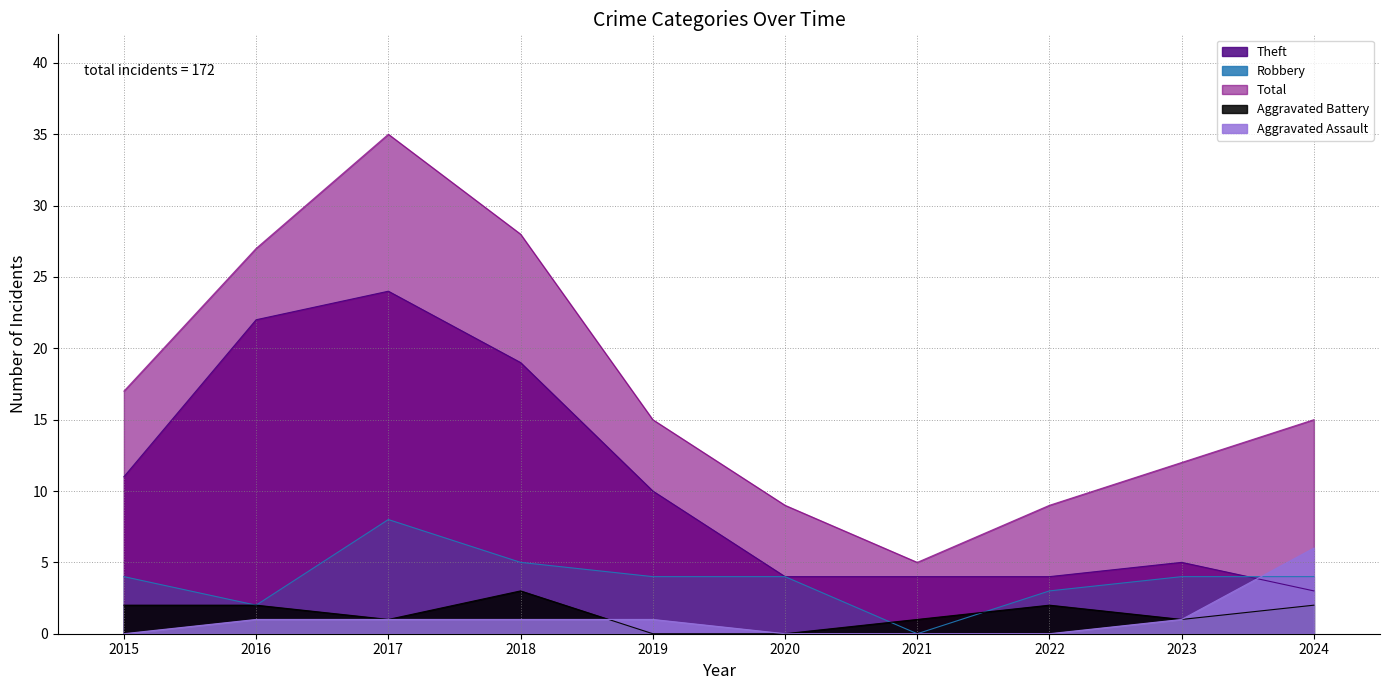

Is the value of Theft at 2018 greater than the value of Total at 2018?

No